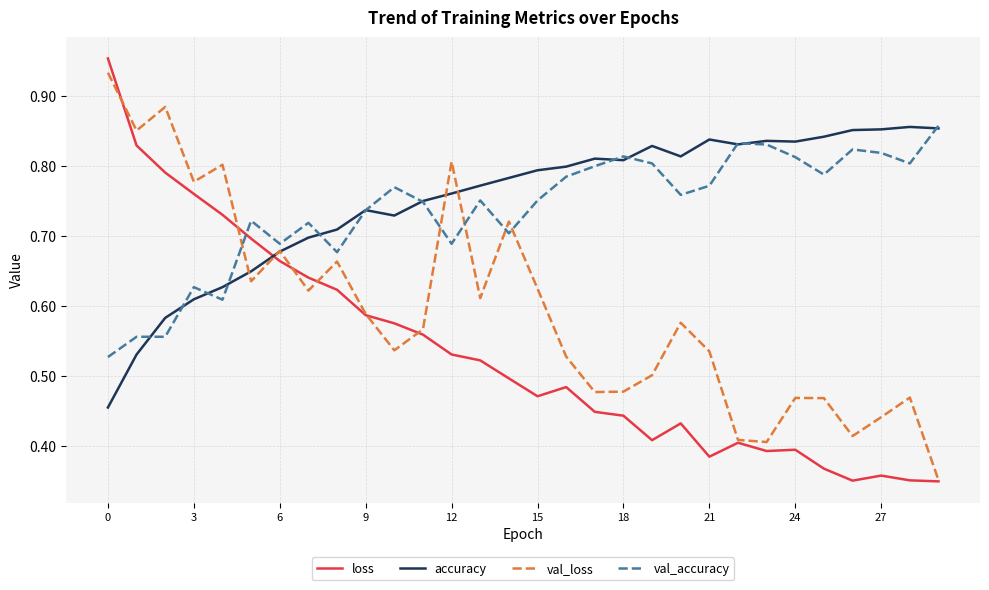

After their last crossing, which series has the higher values: val_accuracy or val_loss?

val_accuracy